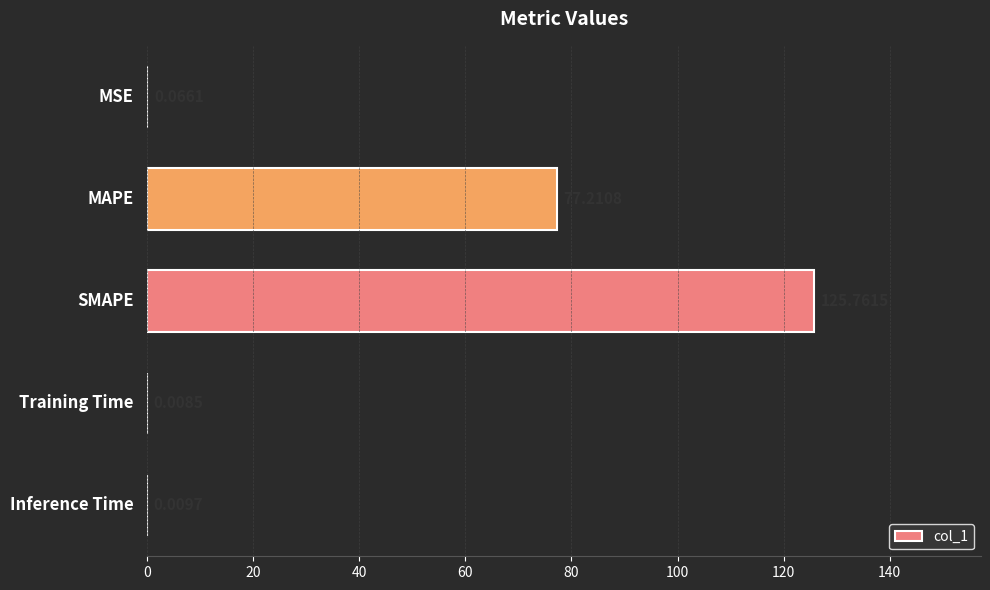

Count the number of data series in this chart.

1